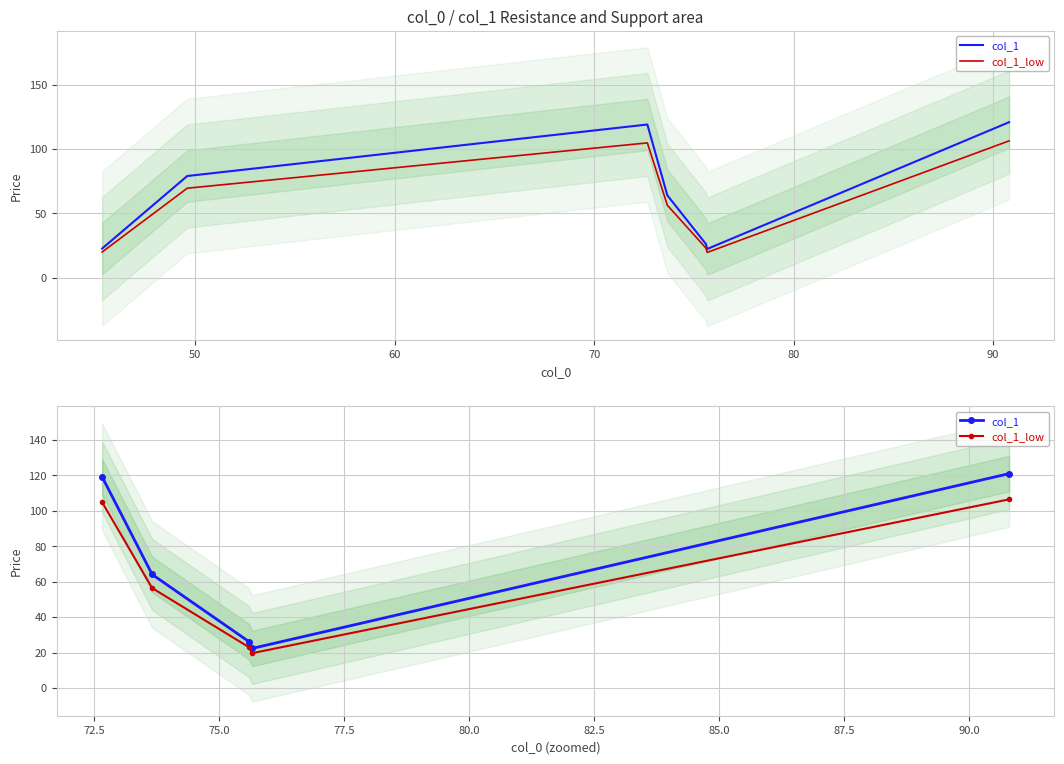

Reading left to right, transcribe all the data shown in this chart.

col_1: 40=119.0	50=64.0	60=26.2	70=22.3	80=120.8
col_1_low: 40=104.7	50=56.3	60=23.1	70=19.7	80=106.3